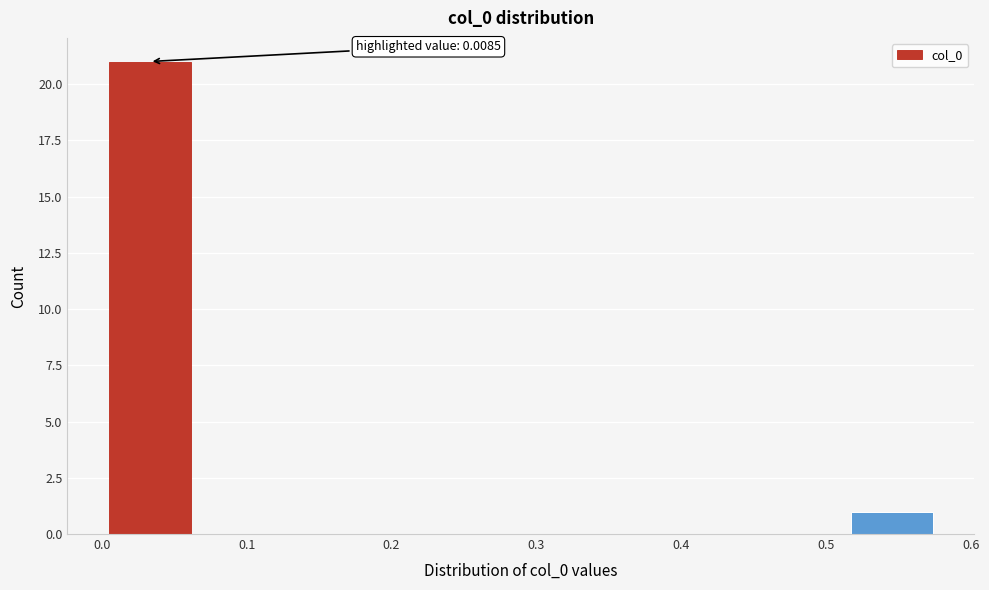

Over which range of the x-axis is the bar tallest?

0.00 to 0.06